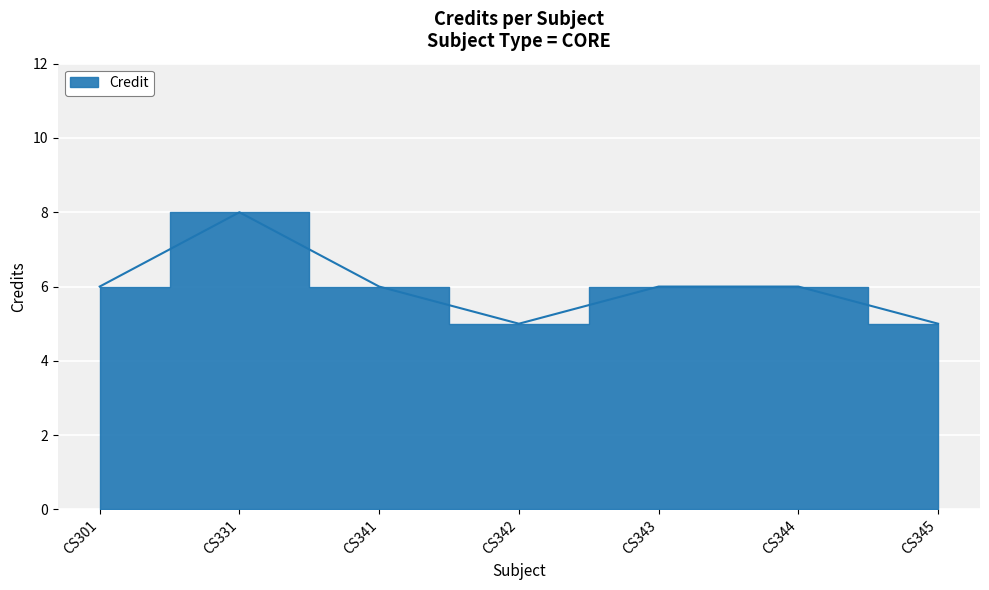

How many lines are shown in the chart?

1